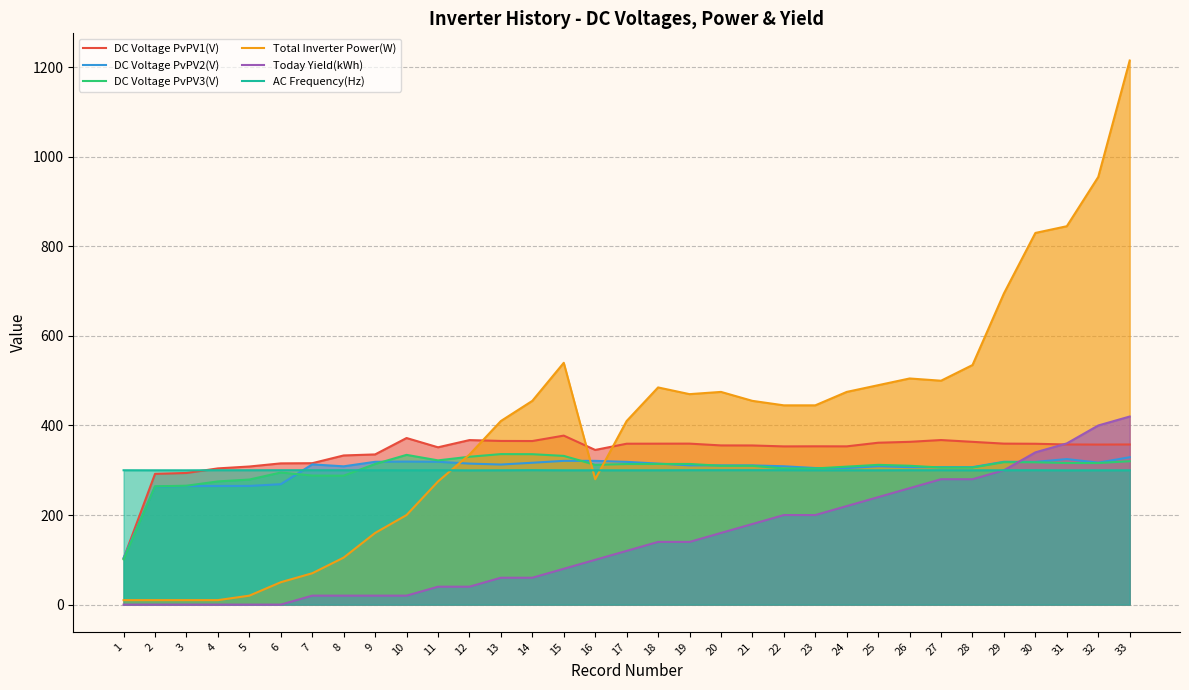

Which series changed the most between 8 and 28?

Total Inverter Power(W)